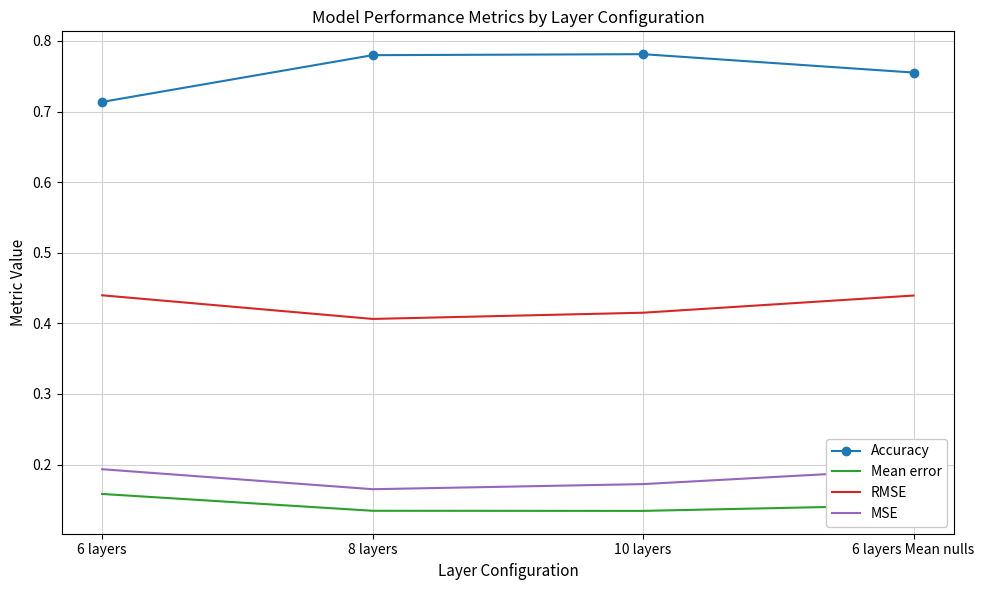

At 10 layers, list the series in order from smallest to largest.

Mean error, MSE, RMSE, Accuracy